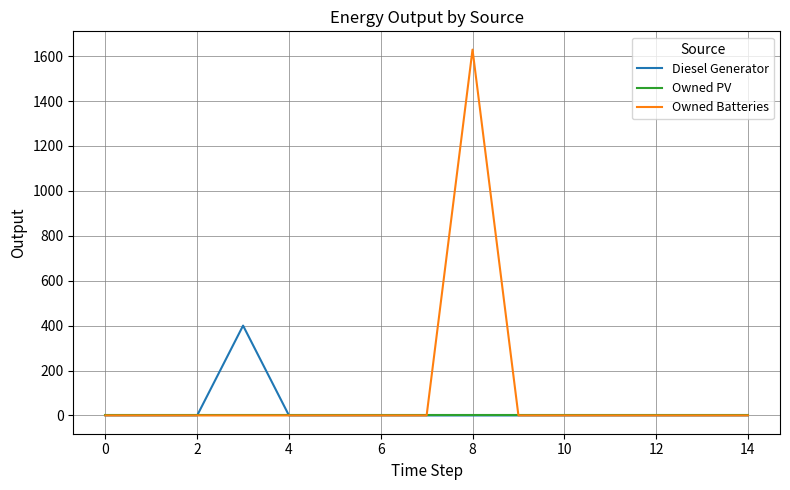

How many lines are shown in the chart?

3